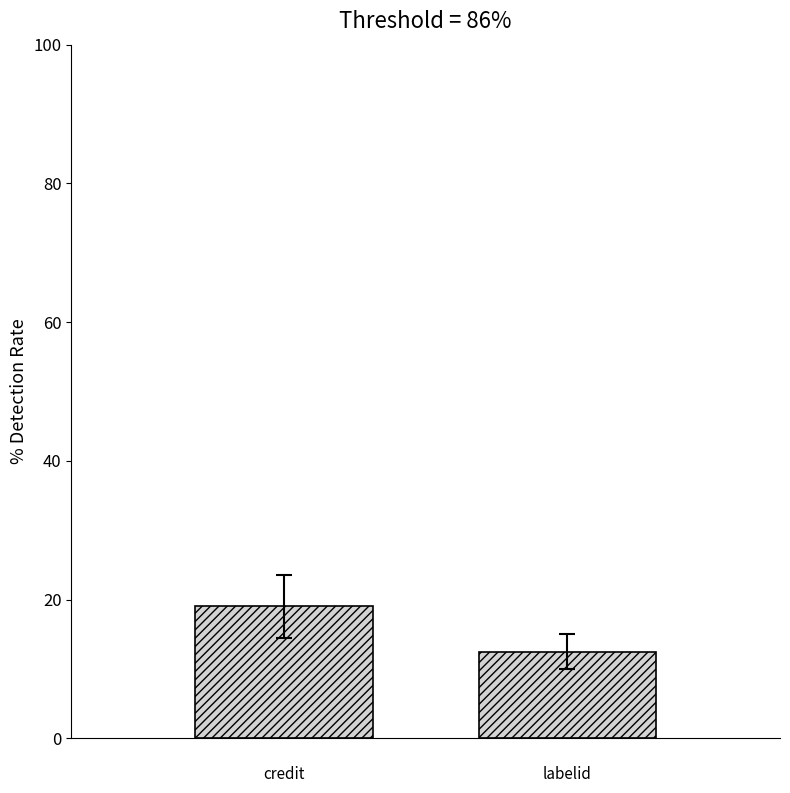

What is the difference between the maximum and minimum values?

6.5